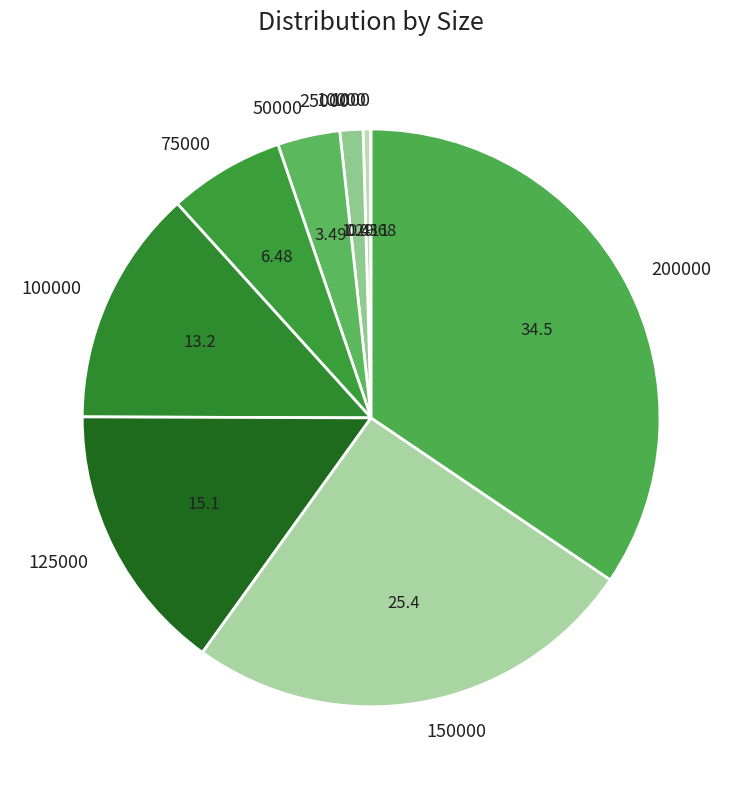

Is there a majority slice in this chart?

No